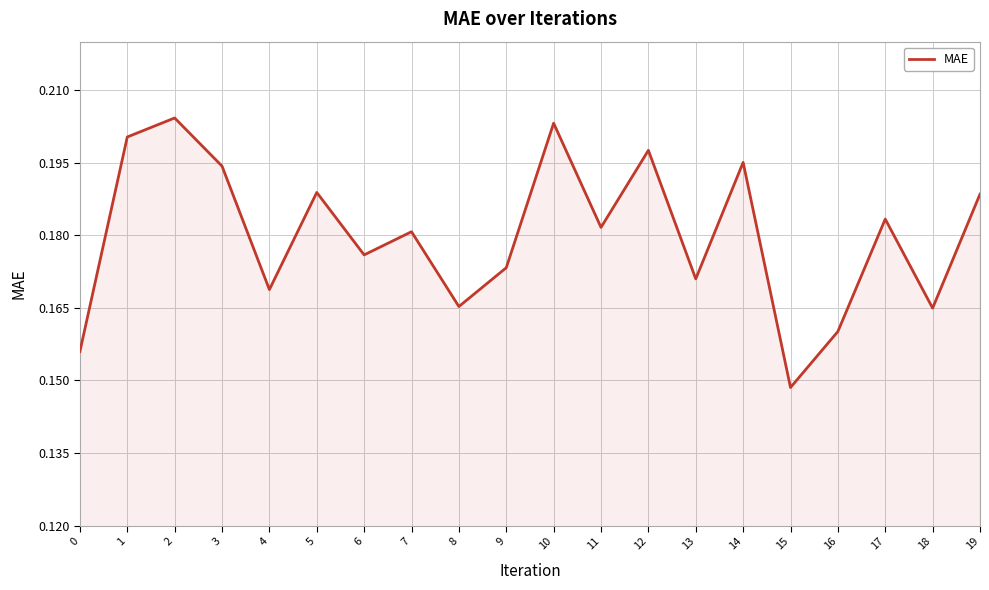

Between 17 and 5, which is larger?

5